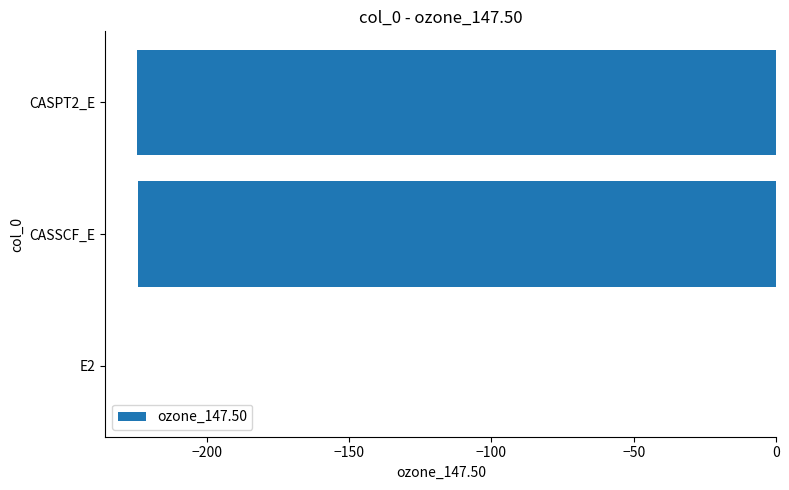

What value does the data have at CASSCF_E?

-224.3